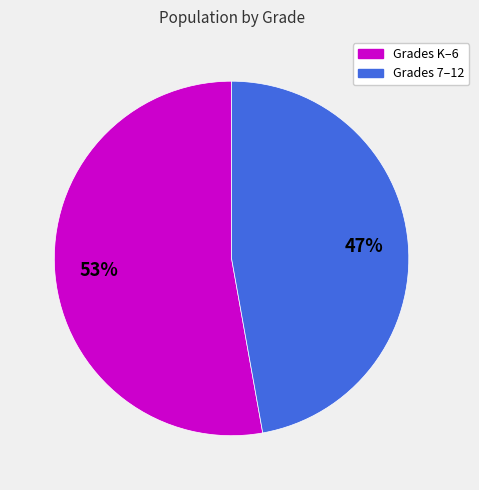

Is there any slice that represents more than half of the pie?

Yes